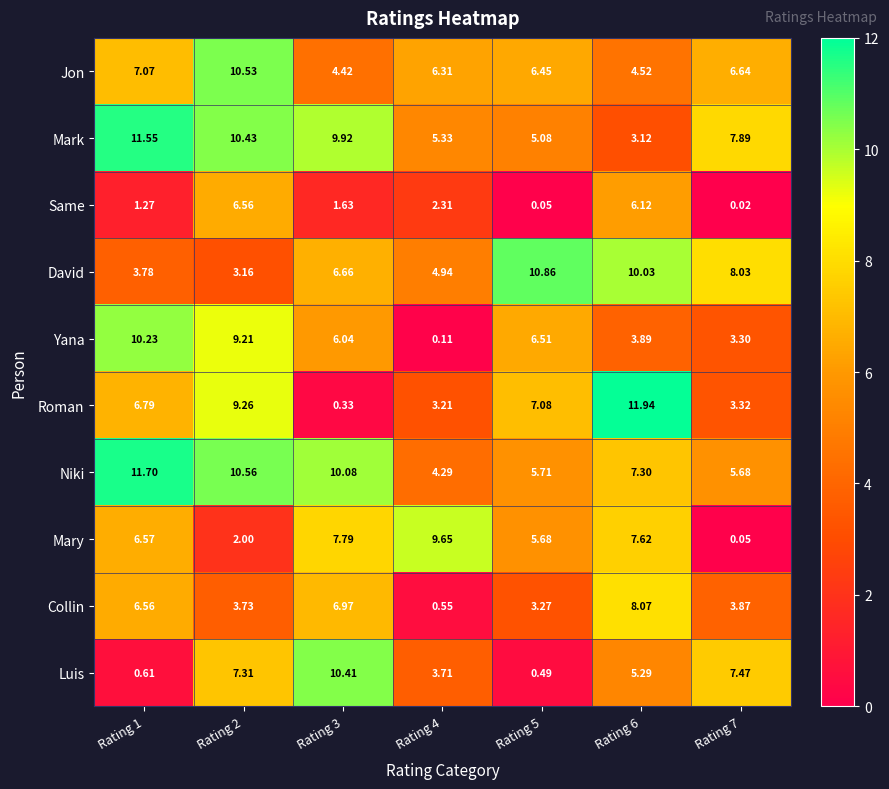

Which series changed the most between Rating 3 and Rating 4?

Luis